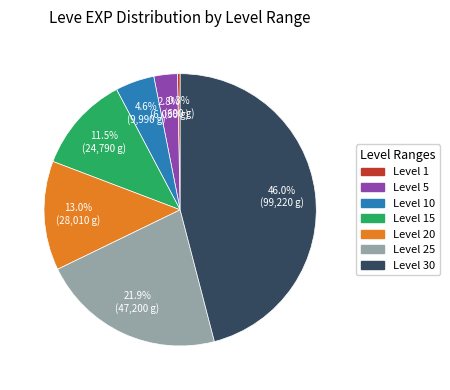

Does any single category account for the majority?

No